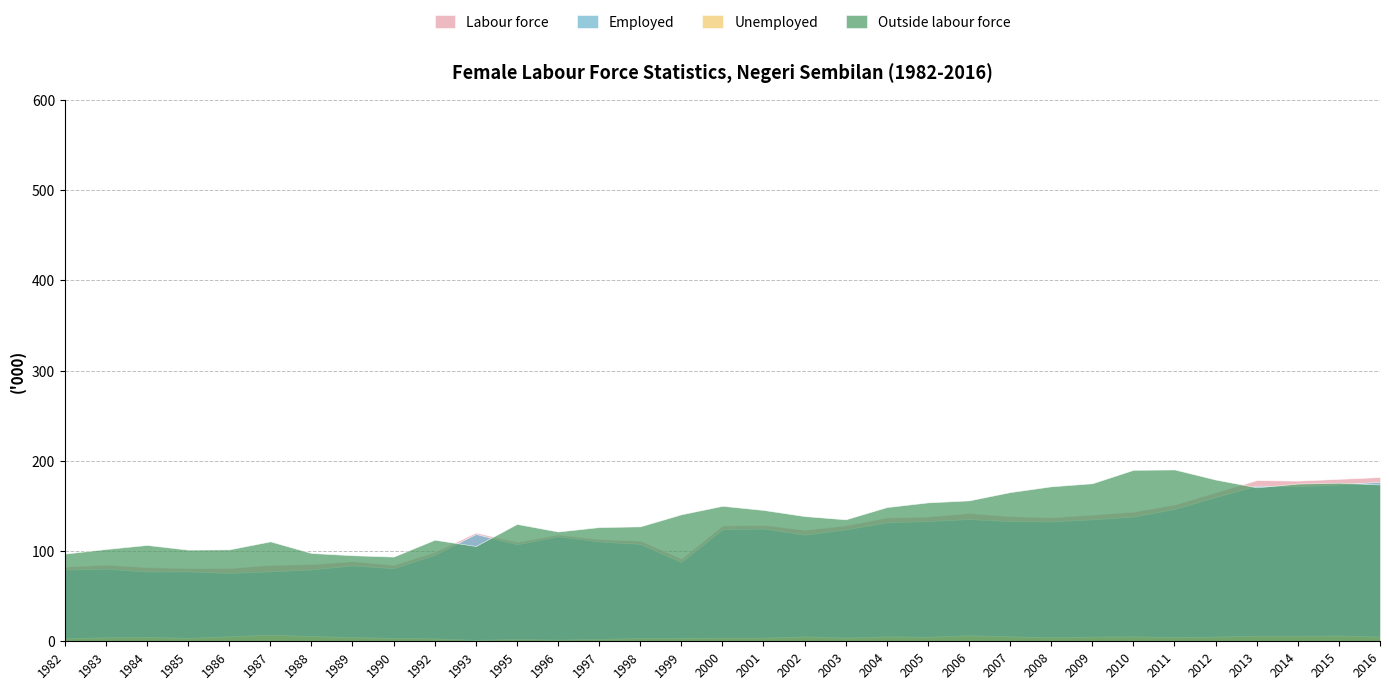

What is the difference between the highest and lowest values at 1996?

119.8